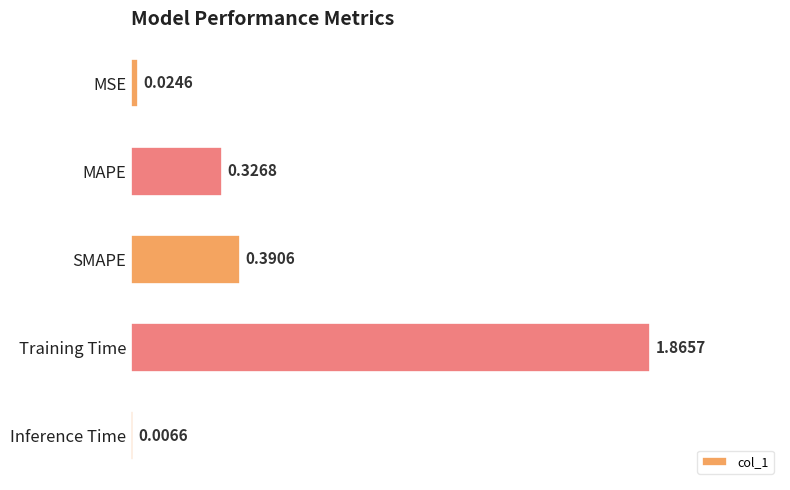

What is the sum of all values?

2.6